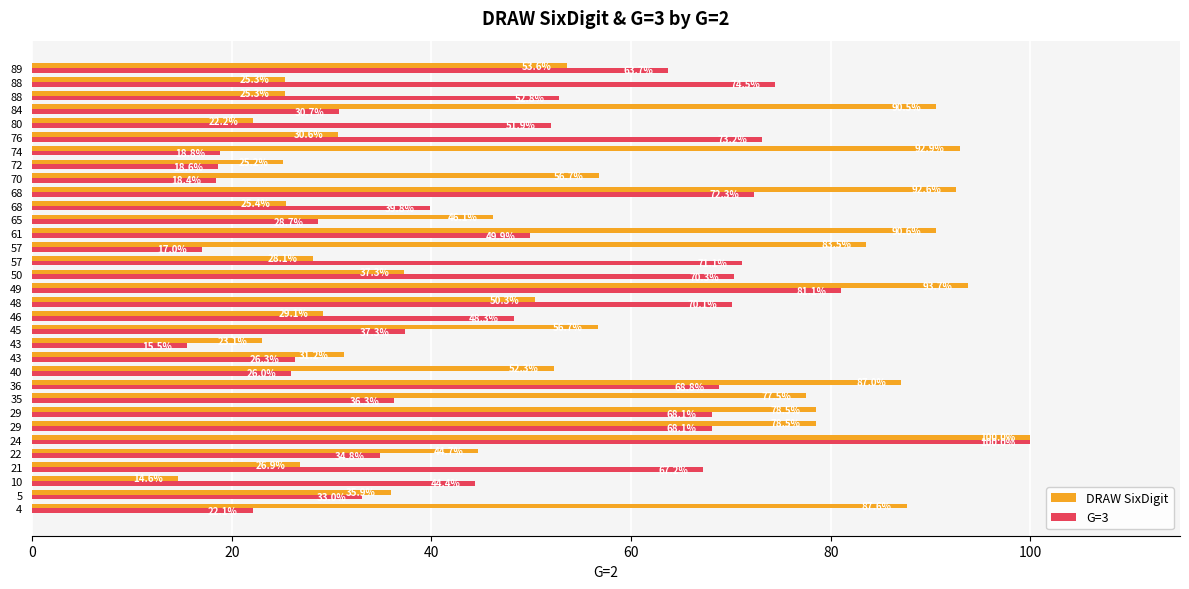

Count the number of categories in the chart.

33